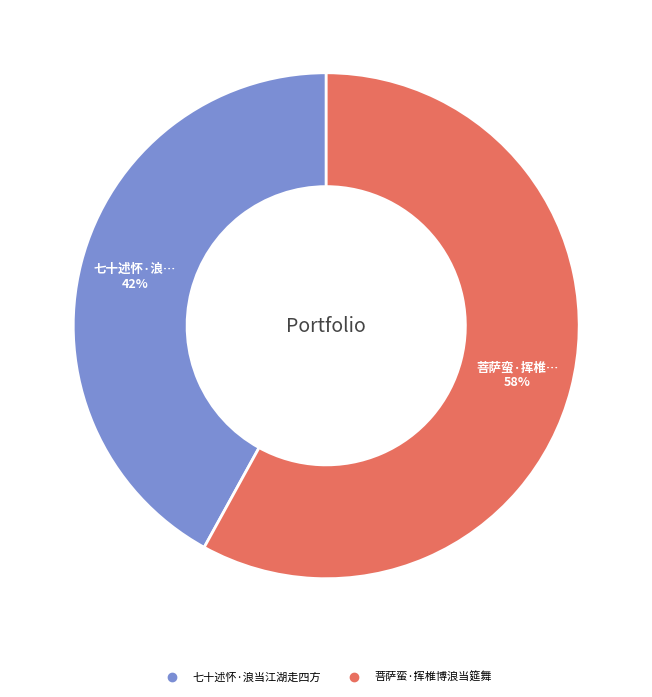

What is the largest slice in the pie chart?

菩萨蛮·挥椎博浪当筵舞